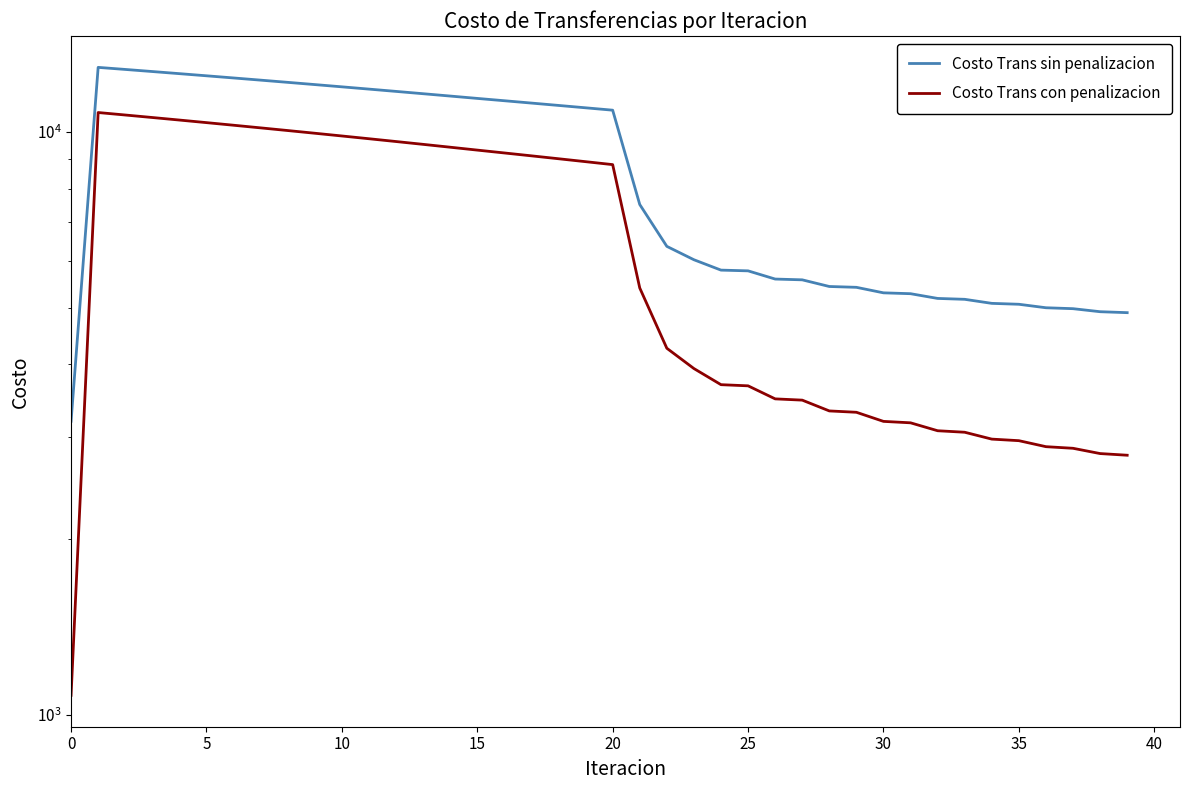

What is the greatest value displayed?

12914.4